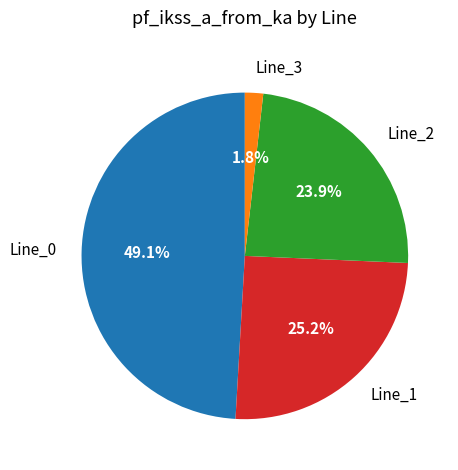

Which has a higher value, Line_2 or Line_3?

Line_2